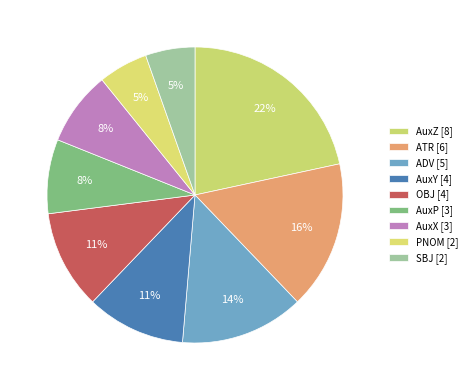

How many slices are in this pie chart?

9